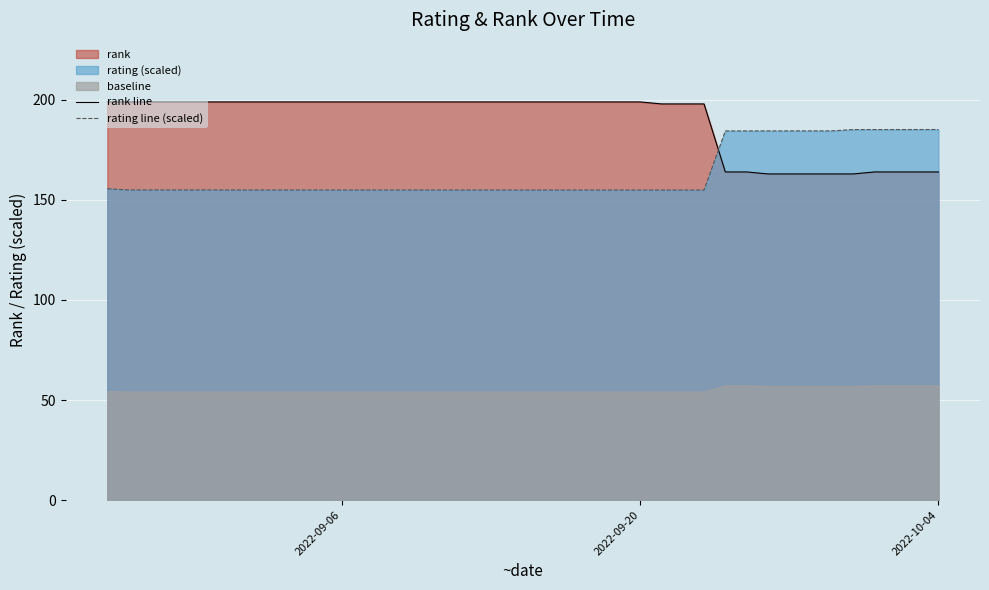

True or false: rating line (scaled) and rank line intersect in this chart.

True